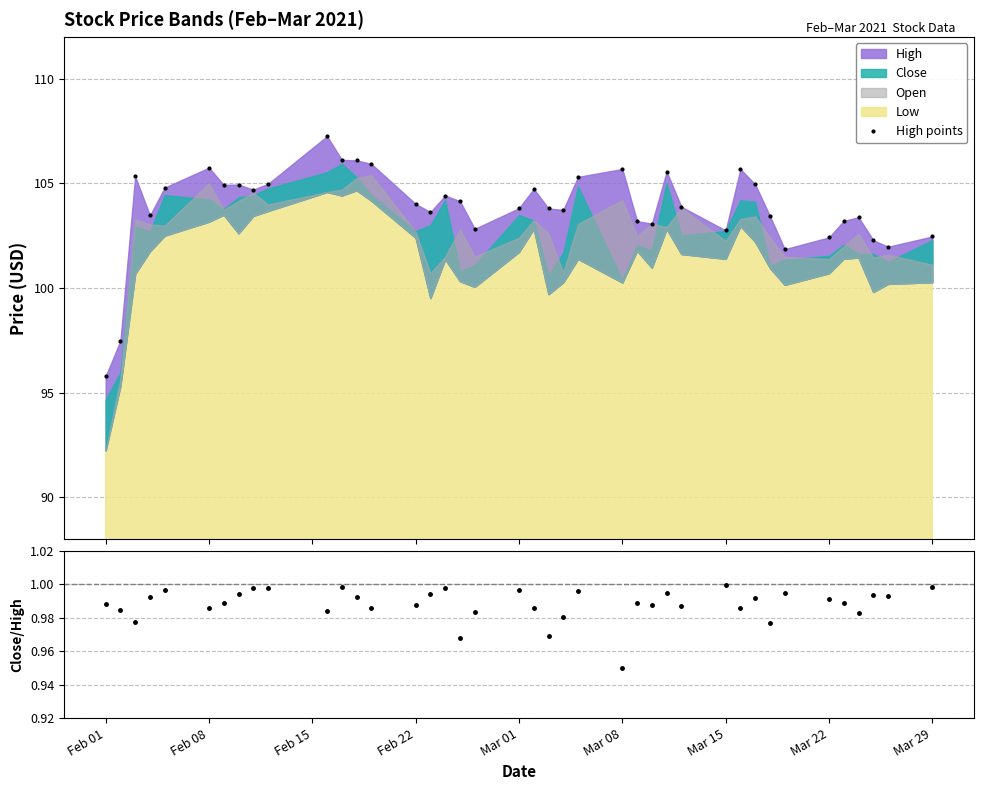

True or false: High points and Close/High ratio intersect in this chart.

False